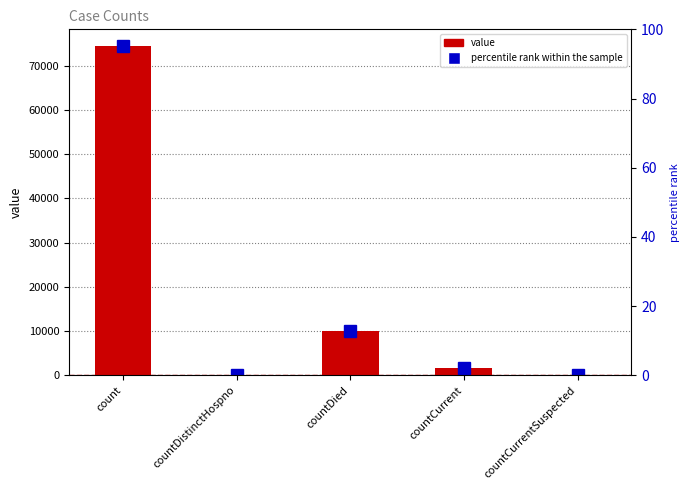

Reading right to left, transcribe all the data shown in this chart.

countCurrentSuspected=0	countCurrent=1678	countDied=9956	countDistinctHospno=0	count=74511